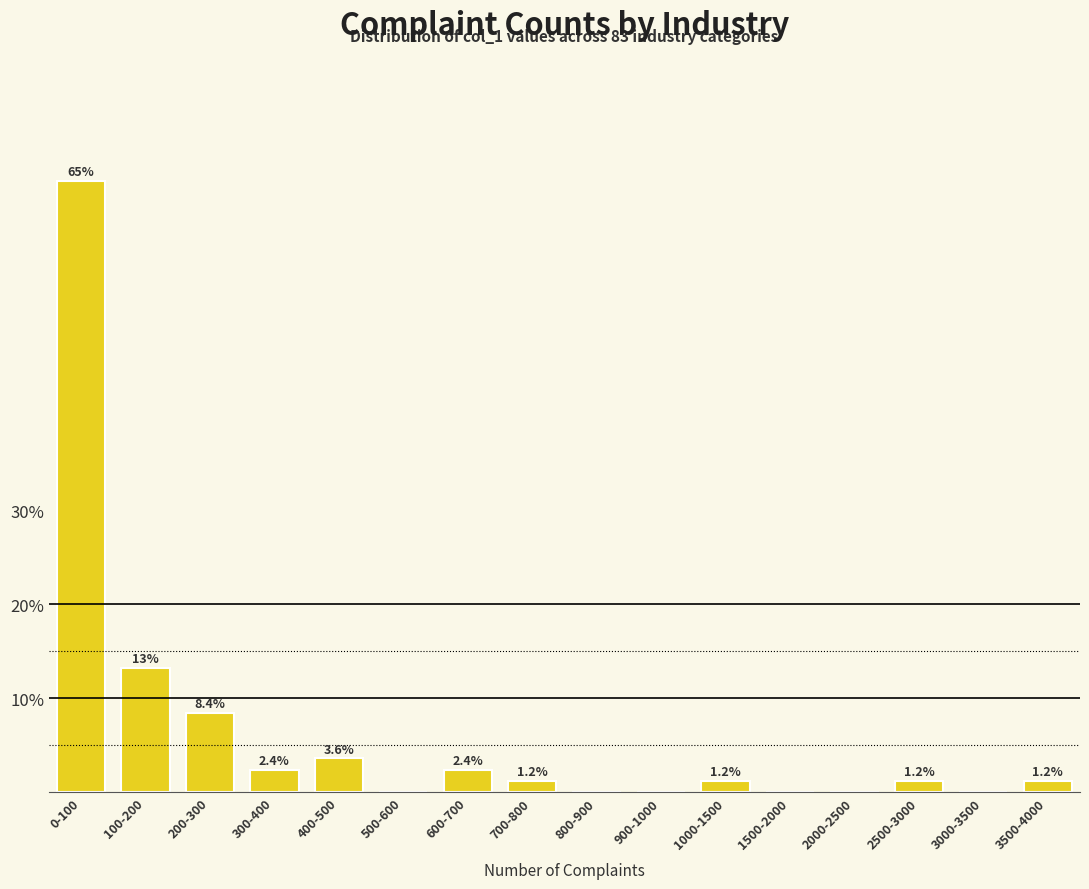

Reading left to right, extract all data points from this chart.

0-100=65.1	100-200=13.3	200-300=8.4	300-400=2.4	400-500=3.6	500-600=0.0	600-700=2.4	700-800=1.2	800-900=0.0	900-1000=0.0	1000-1500=1.2	1500-2000=0.0	2000-2500=0.0	2500-3000=1.2	3000-3500=0.0	3500-4000=1.2